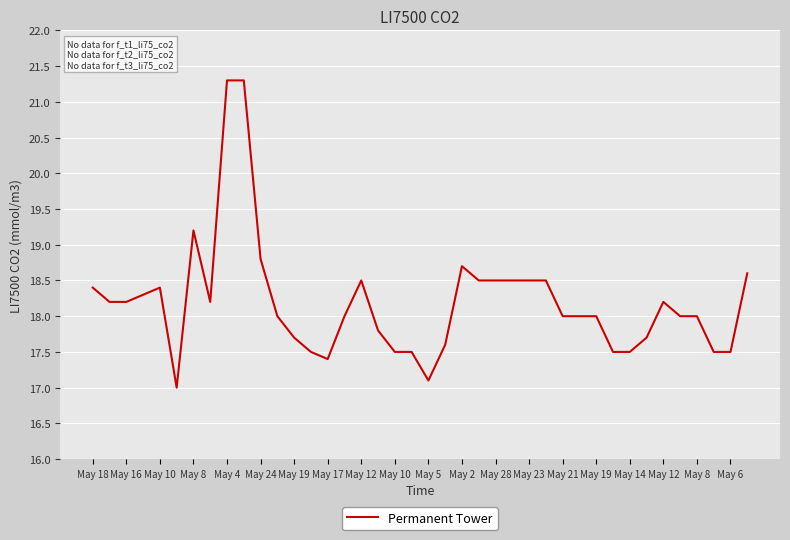

What is the smallest value displayed?

17.0